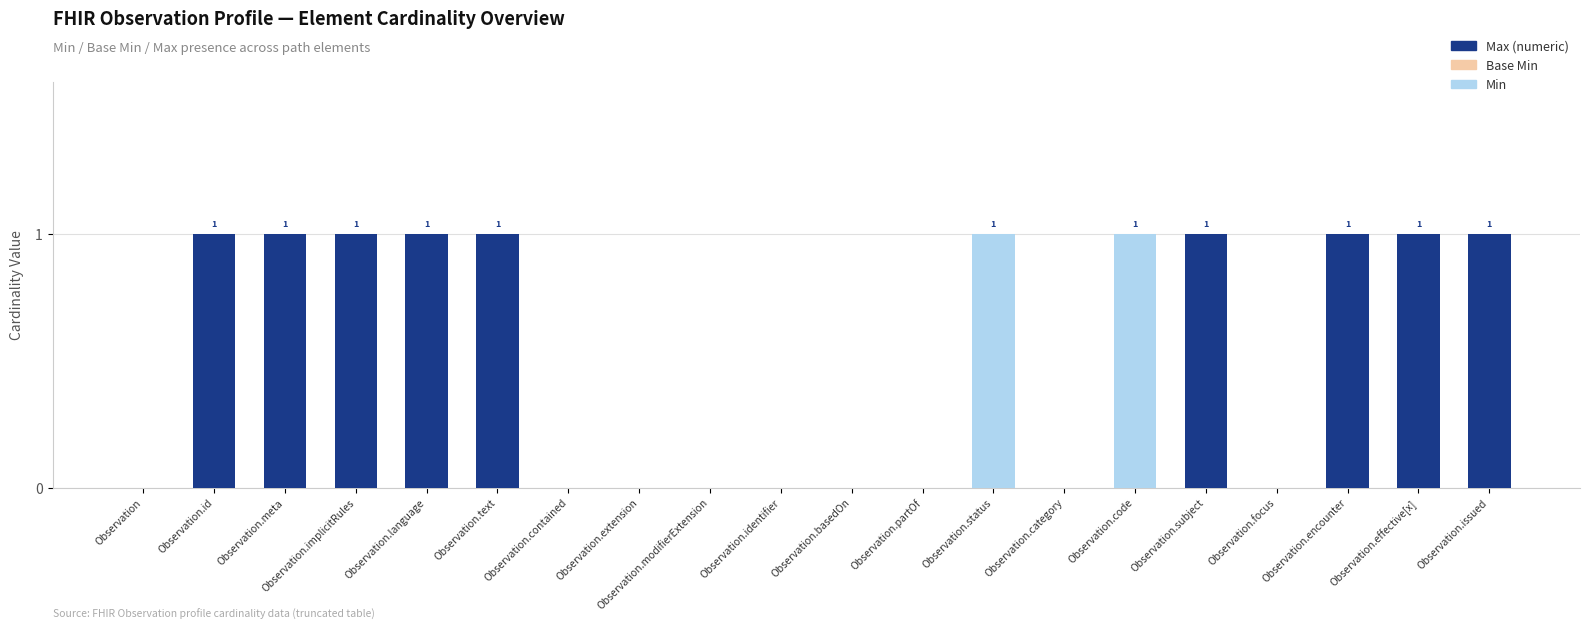

What is the difference between the maximum and minimum values in the Min series?

1